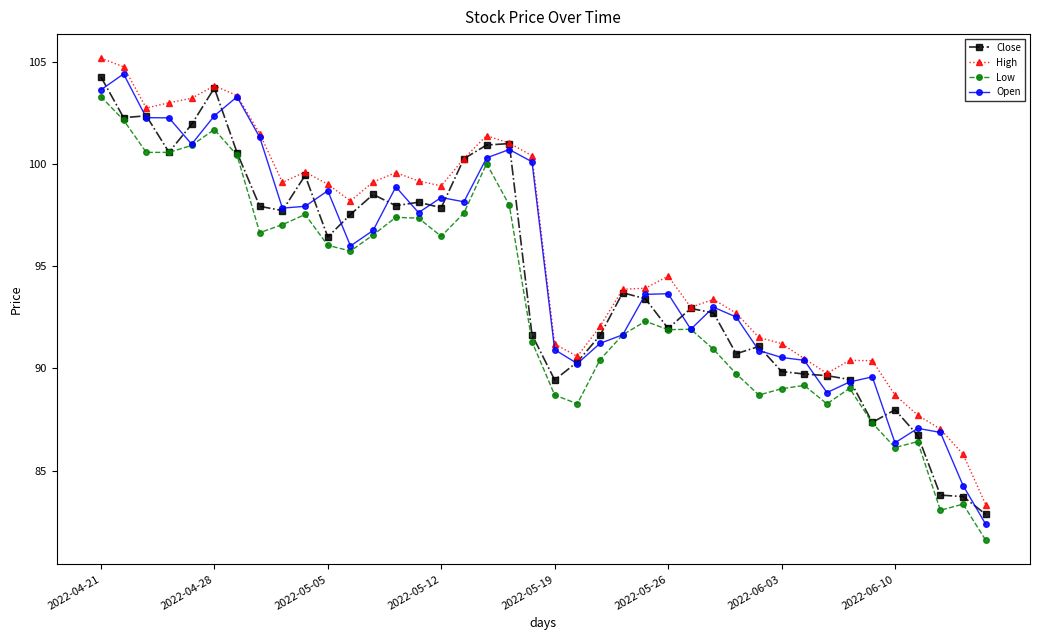

True or false: Open has more than 1 points higher than both neighbors.

True